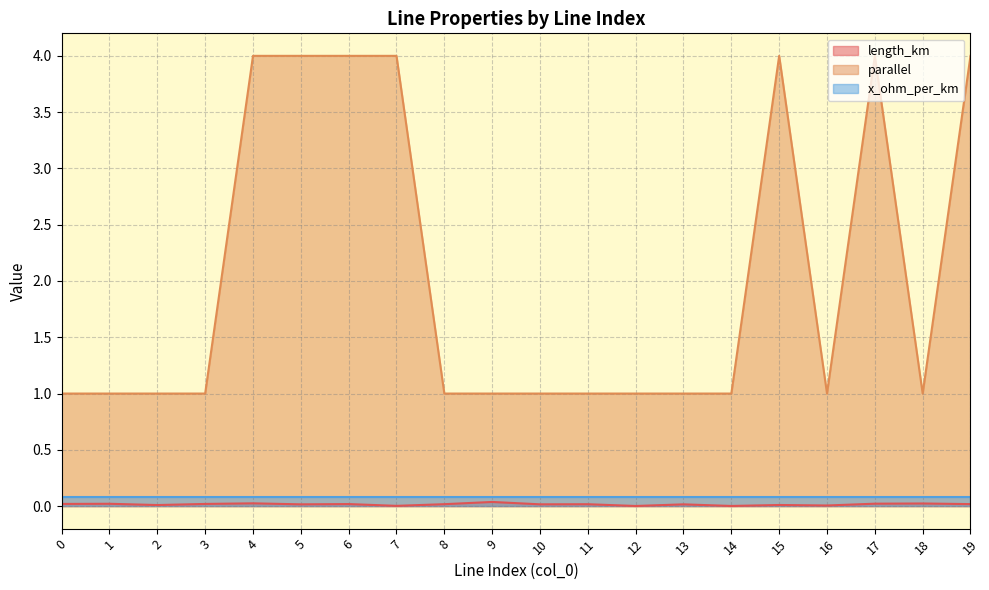

What is the maximum value shown in the chart?

4.0